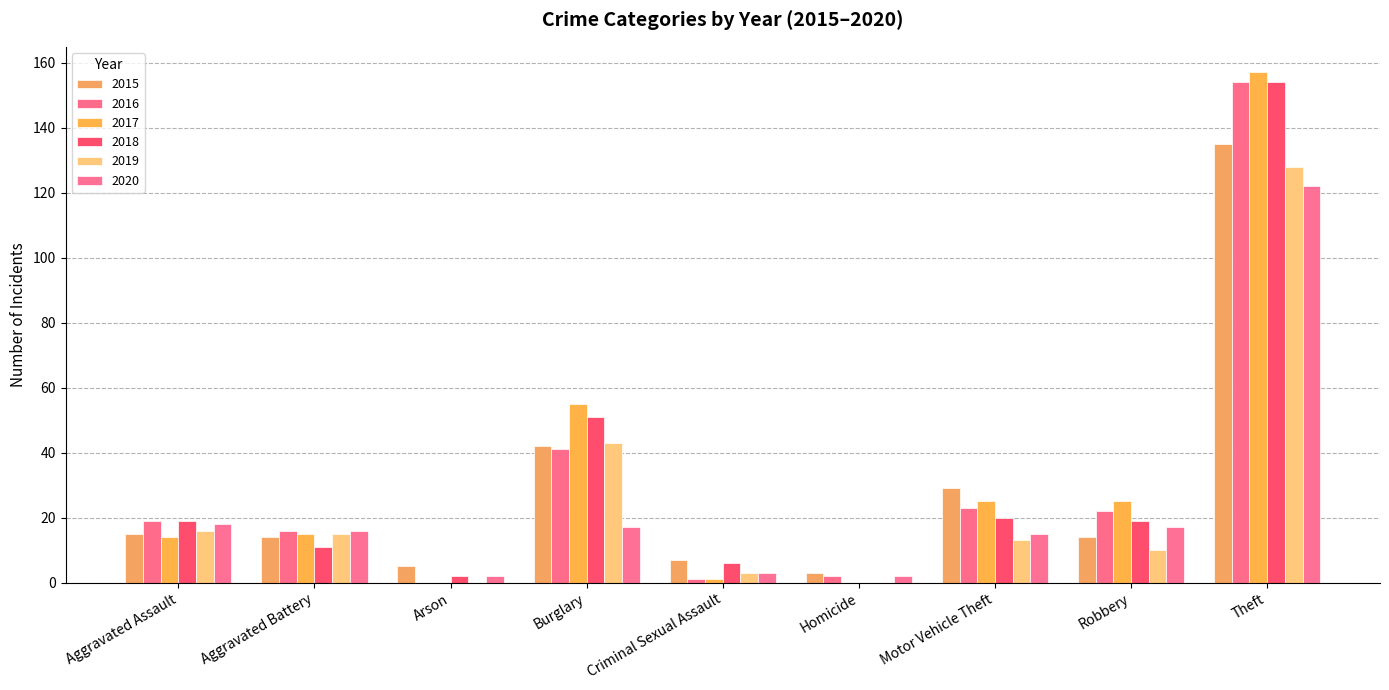

Reading left to right, what are all the values shown in this chart?

2015: 15	14	5	42	7	3	29	14	135
2016: 19	16	0	41	1	2	23	22	154
2017: 14	15	0	55	1	0	25	25	157
2018: 19	11	2	51	6	0	20	19	154
2019: 16	15	0	43	3	0	13	10	128
2020: 18	16	2	17	3	2	15	17	122